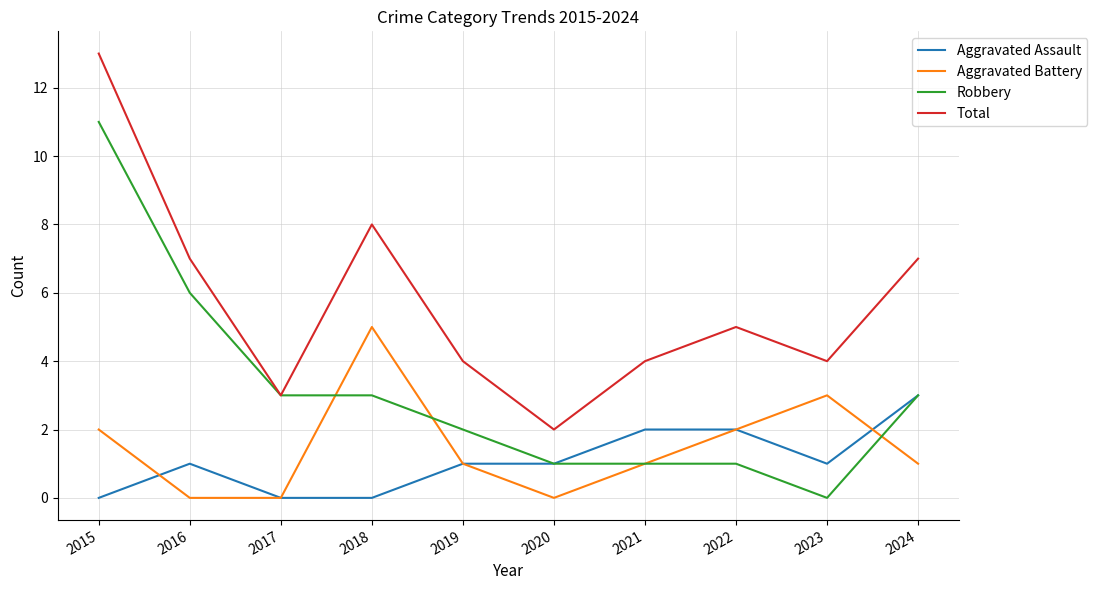

List the series in order of their peak value, lowest first.

Aggravated Assault, Aggravated Battery, Robbery, Total